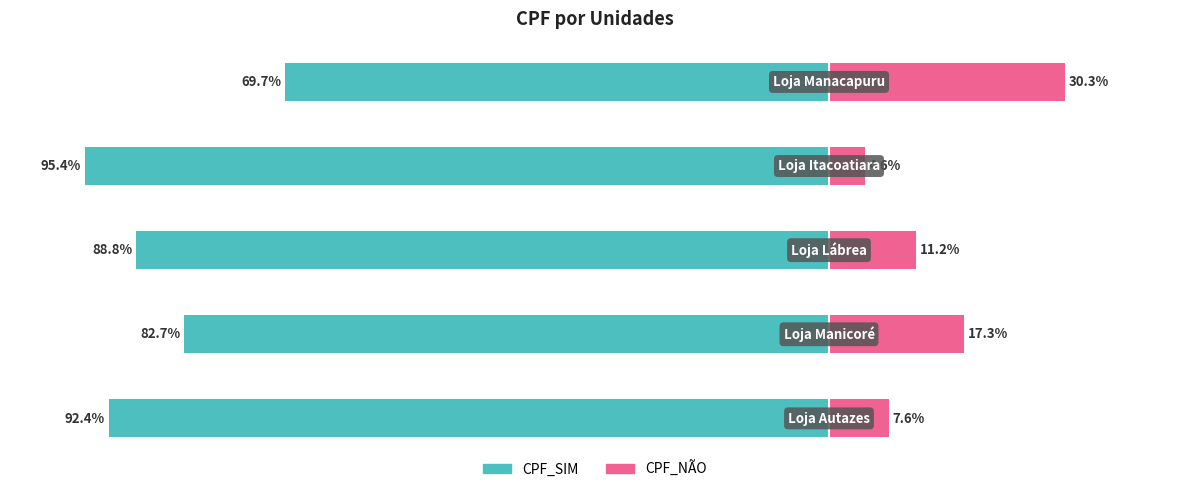

What is the value of the CPF_SIM bar at the 3rd from the left?

-88.8